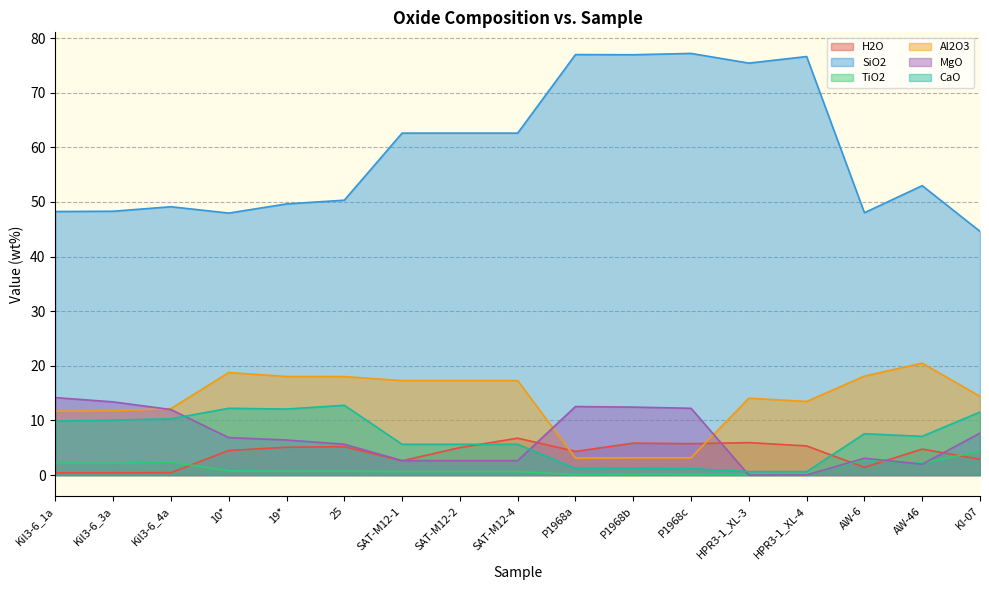

Between which two adjacent categories do TiO2 and H2O first intersect?

Kil3-6_4a and 10*